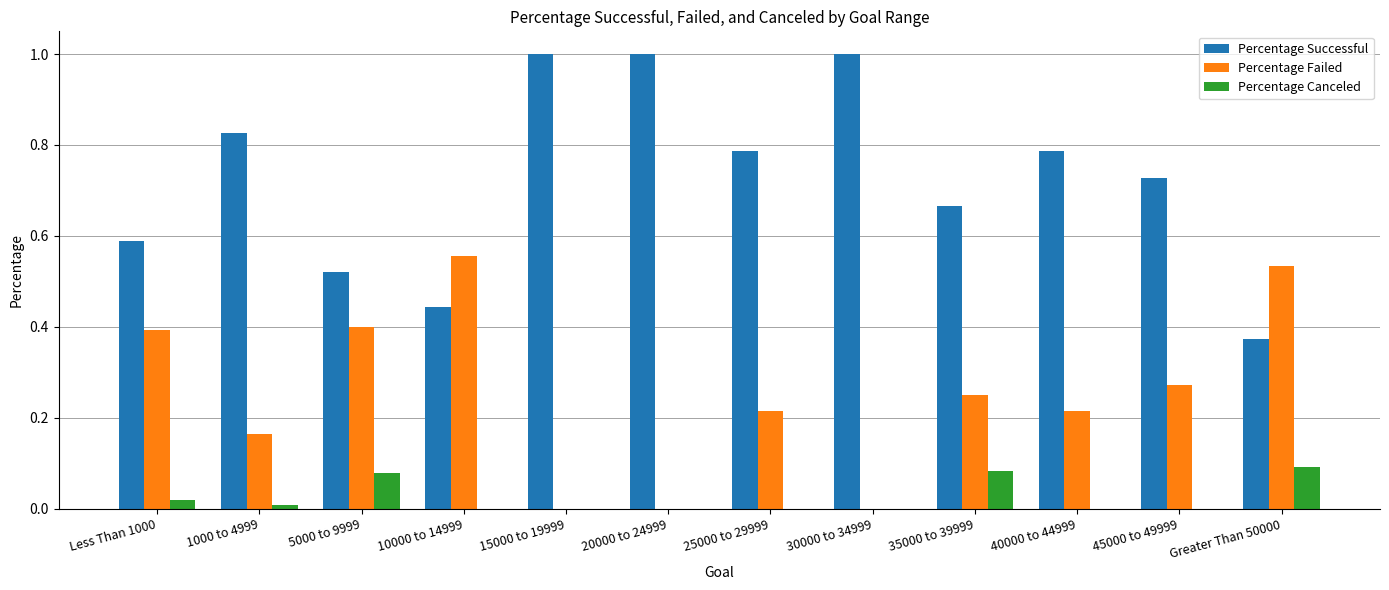

What is the sum of the Percentage Successful values at 1000 to 4999 and 45000 to 49999?

1.6